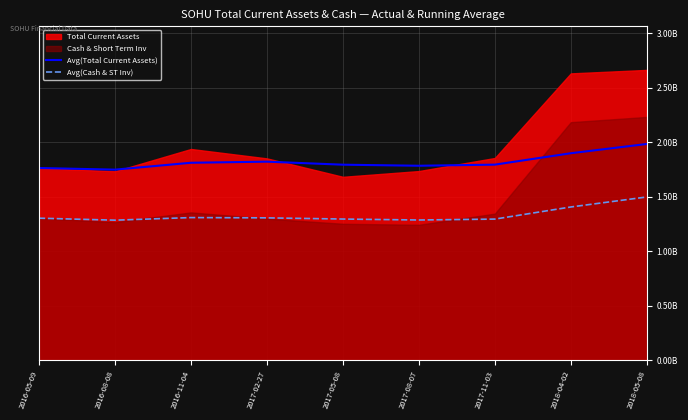

Count the number of categories in the chart.

9